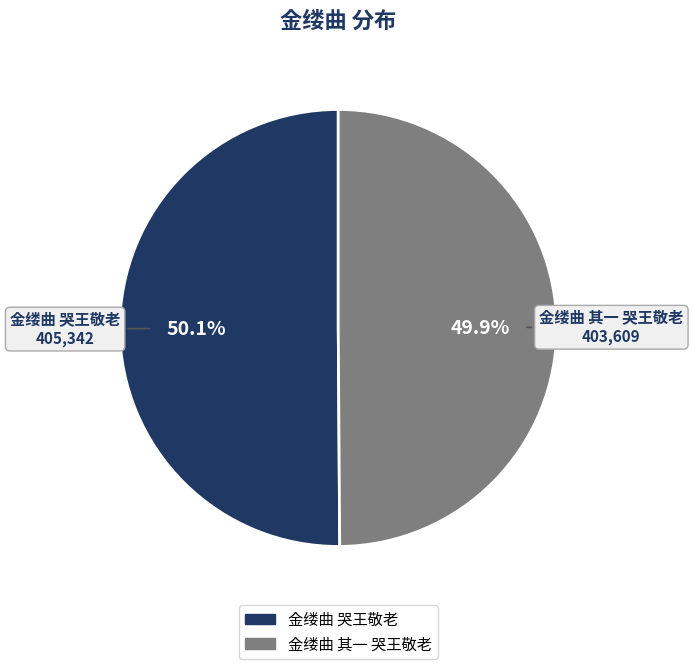

Is there a majority slice in this chart?

Yes